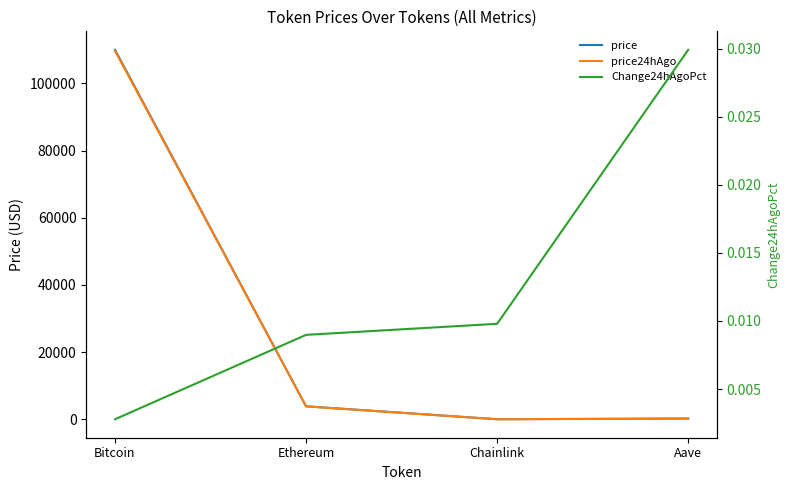

Reading left to right, extract all data points from this chart.

price: Bitcoin=109983.0	Ethereum=3874.9	Chainlink=17.4	Aave=225.0
price24hAgo: Bitcoin=109677.0	Ethereum=3840.2	Chainlink=17.2	Aave=218.2
Change24hAgoPct: Bitcoin=0.0	Ethereum=0.0	Chainlink=0.0	Aave=0.0